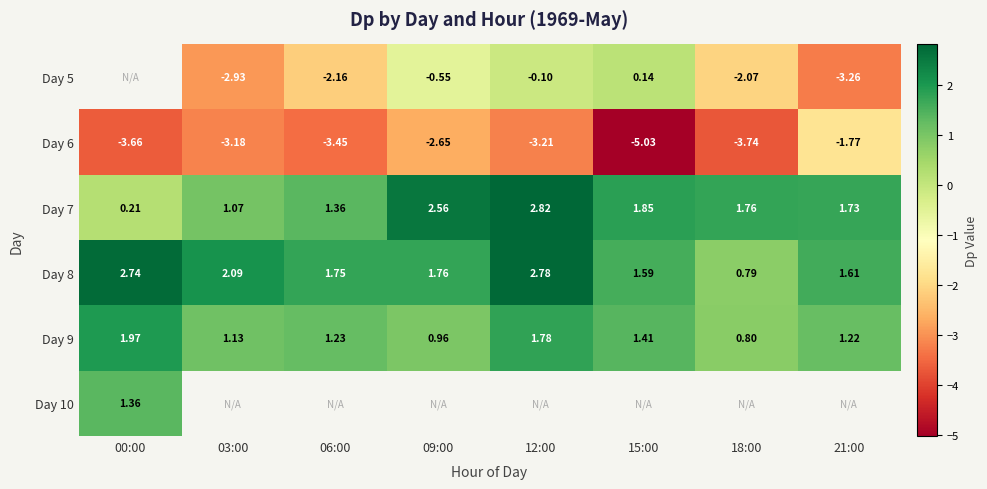

Is it true that Day 5 equals -2.1 at 18:00?

True